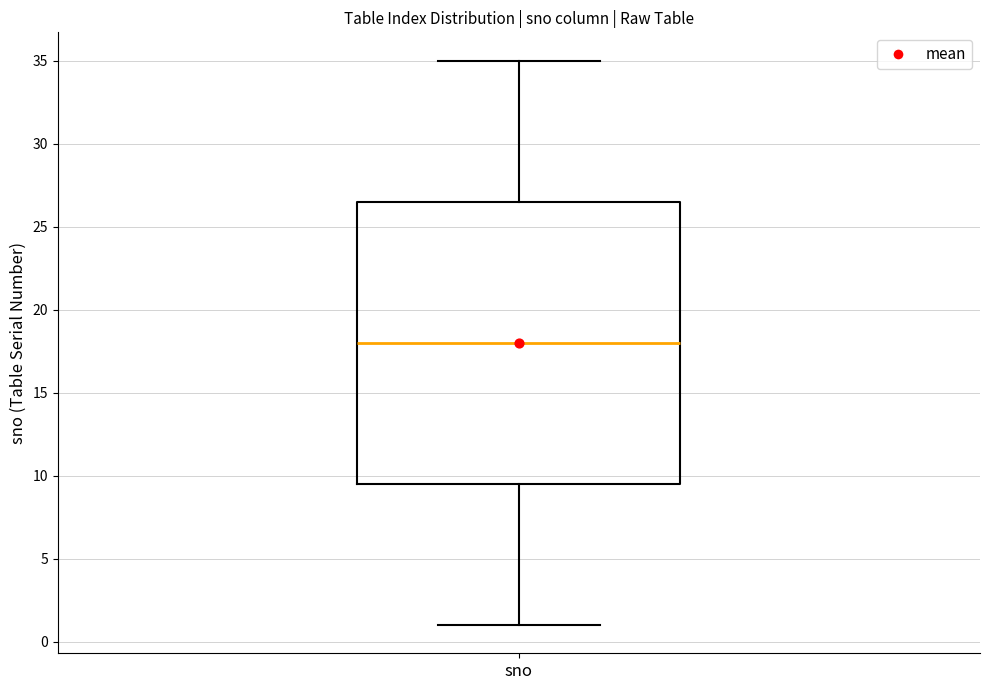

Read this box plot against the y-axis: the position of the median line, the range covered by the box, and the ends of both whiskers. The values are not printed on the chart, so give them approximately, as read against the axis.

median 18.0, box 9.5 to 26.5, whiskers 1.0 to 35.0